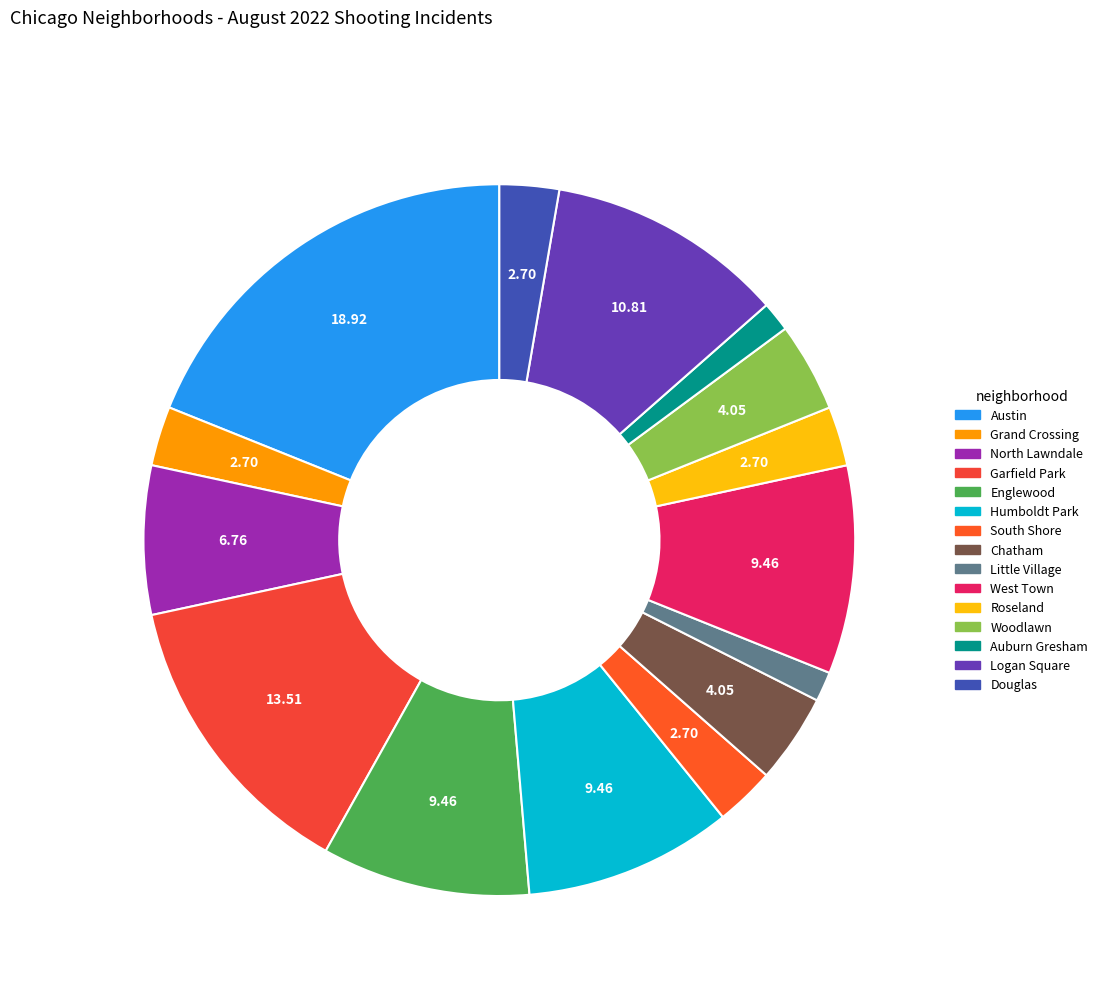

Combined, do Grand Crossing and Logan Square account for over 50%?

No